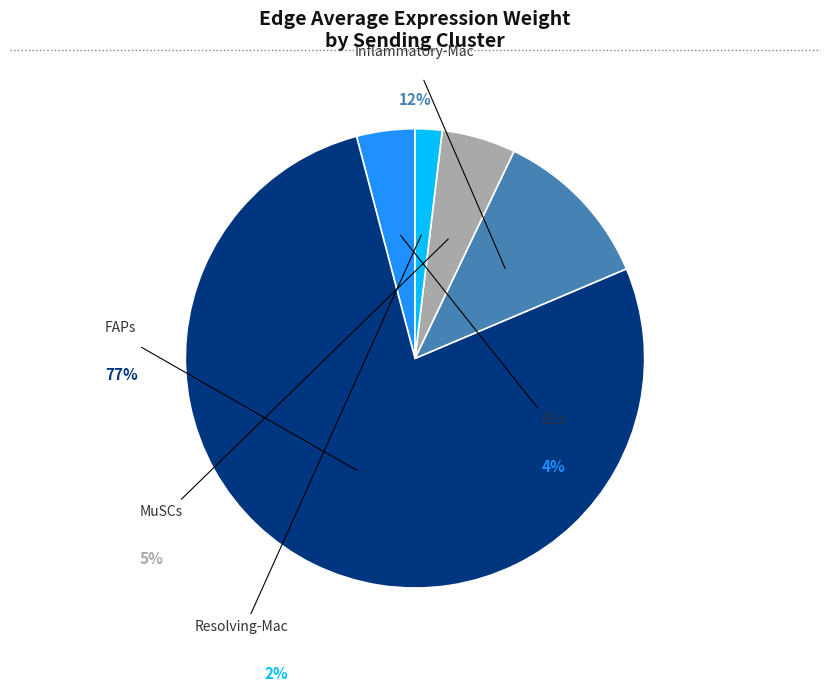

What is the ratio of the value at Resolving-Mac to the value at Inflammatory-Mac?

0.2